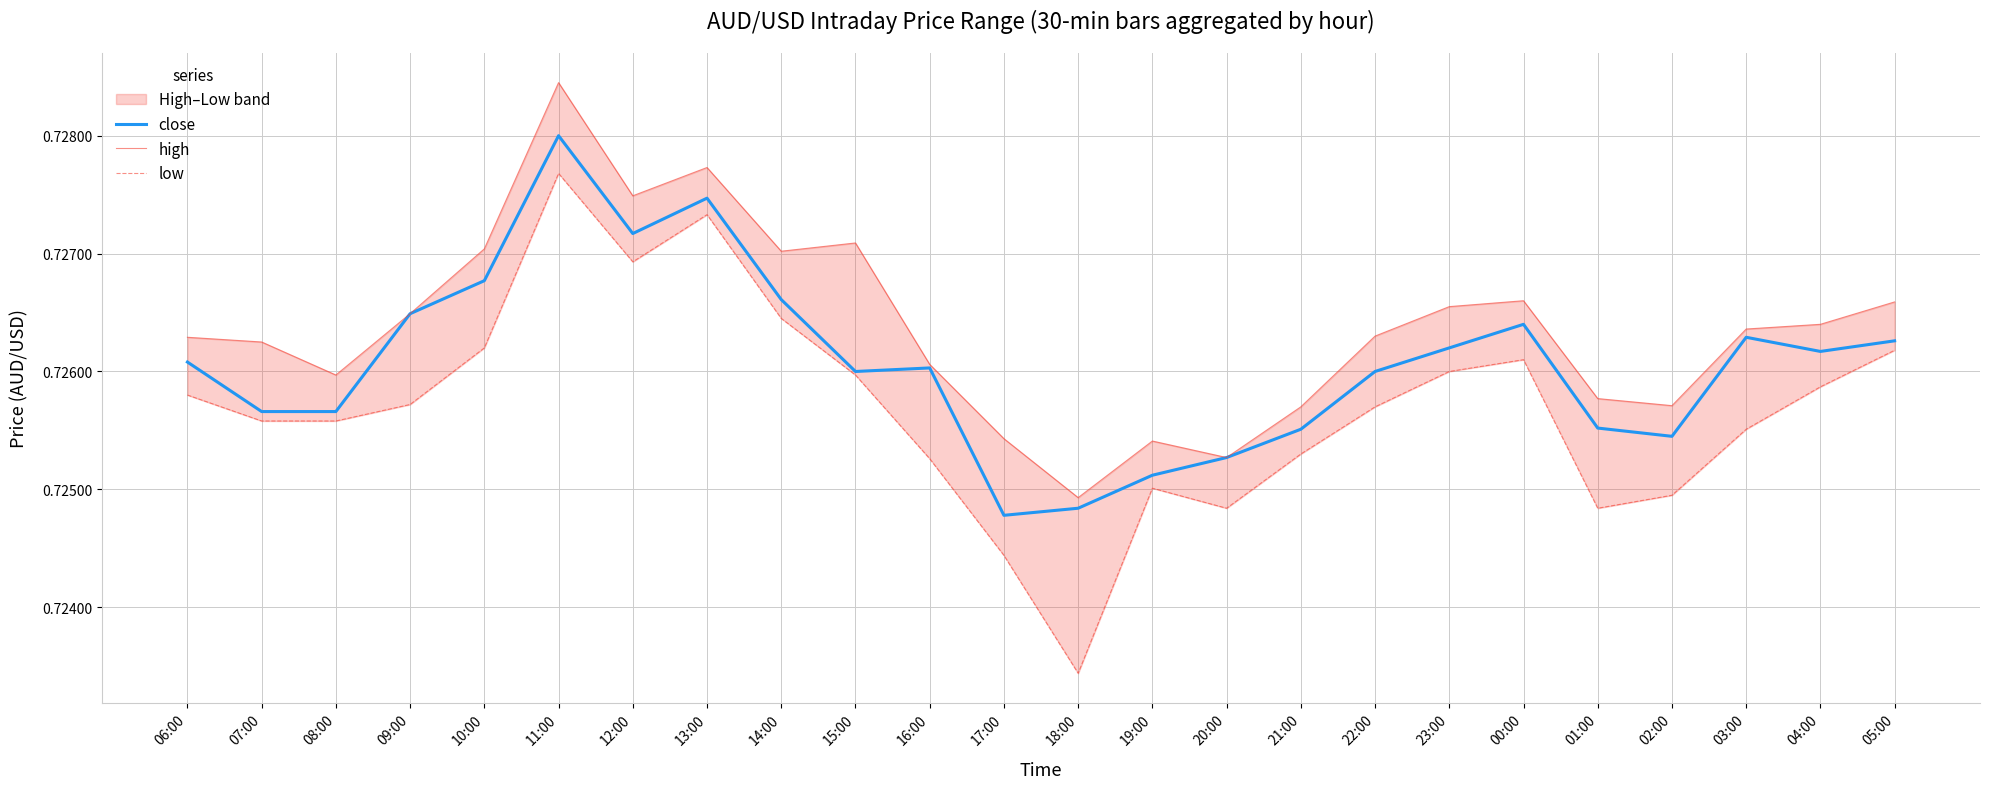

True or false: low and close cross at least once.

False